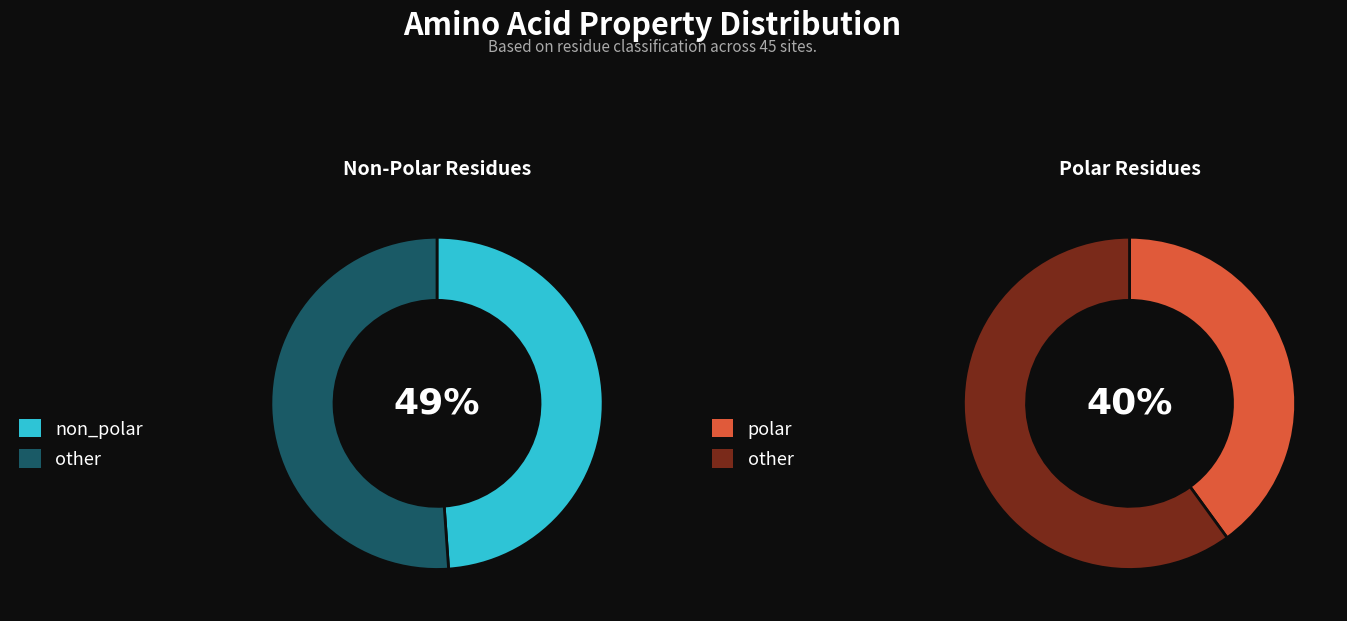

Is acidic the majority of the pie?

No